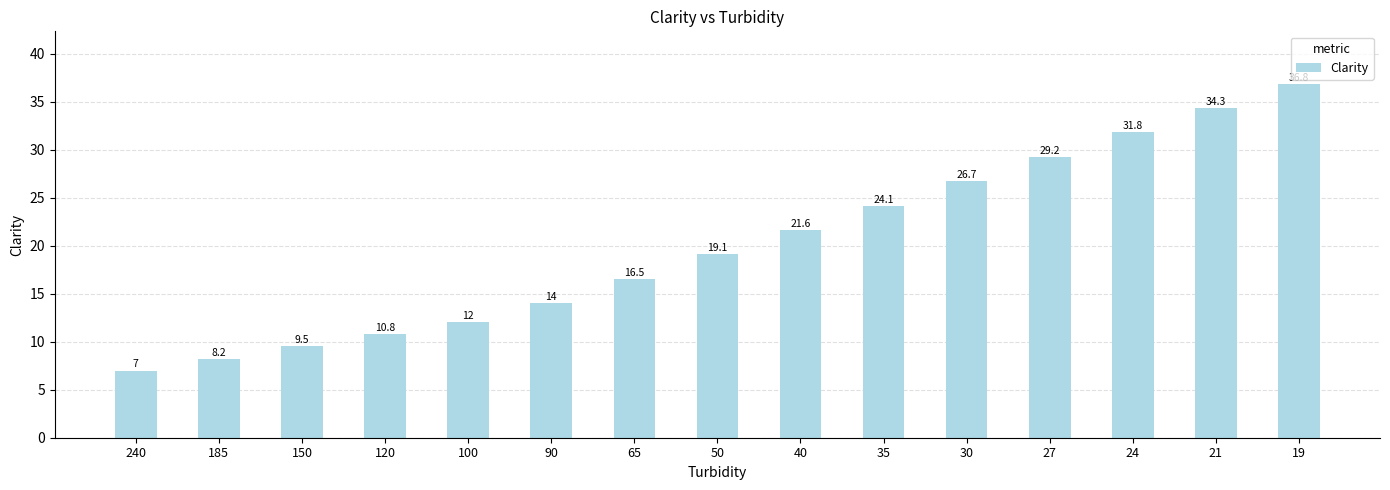

Rank the categories by value from highest to lowest.

19, 21, 24, 27, 30, 35, 40, 50, 65, 90, 100, 120, 150, 185, 240